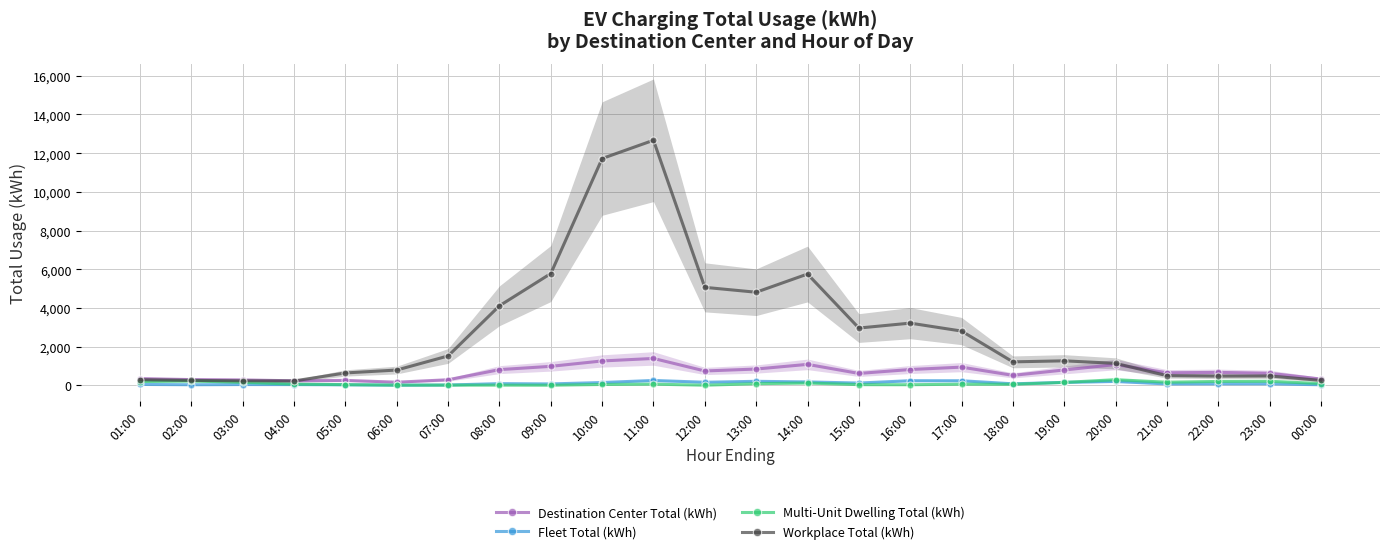

Reading left to right, what are all the values shown in this chart?

Destination Center Total (kWh): 353.1	304.4	287.5	240.5	263.4	169.1	295.7	818.7	988.3	1266.7	1395.9	749.3	849.3	1090.4	622.0	823.8	948.0	522.7	800.8	1081.8	656.5	675.2	630.3	332.7
Fleet Total (kWh): 54.2	37.4	47.4	45.5	35.1	13.3	23.3	95.7	80.7	152.3	260.0	166.3	215.1	183.8	125.2	247.5	245.2	85.5	161.0	207.8	79.2	83.1	85.0	36.6
Multi-Unit Dwelling Total (kWh): 202.8	234.2	163.2	68.8	42.8	18.4	16.8	16.6	12.4	51.2	69.0	13.6	93.2	126.6	42.6	38.4	66.6	62.2	158.2	299.0	168.6	209.4	217.8	97.0
Workplace Total (kWh): 300.5	263.1	239.9	233.6	647.5	797.1	1525.6	4116.0	5780.9	11721.4	12665.5	5068.8	4816.2	5756.3	2966.5	3220.6	2810.5	1219.8	1273.5	1142.4	508.3	483.7	490.1	262.9